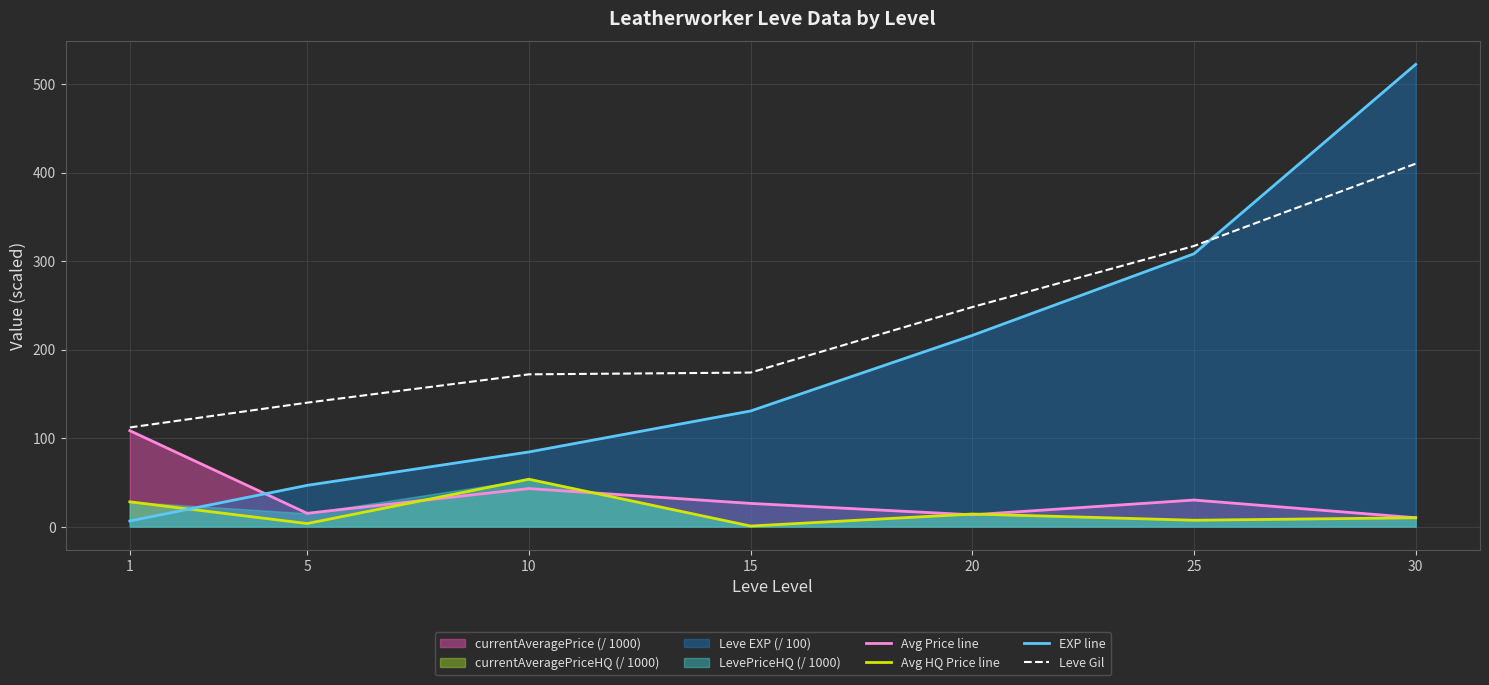

Where is Avg HQ Price line nearest to the value 27?

1